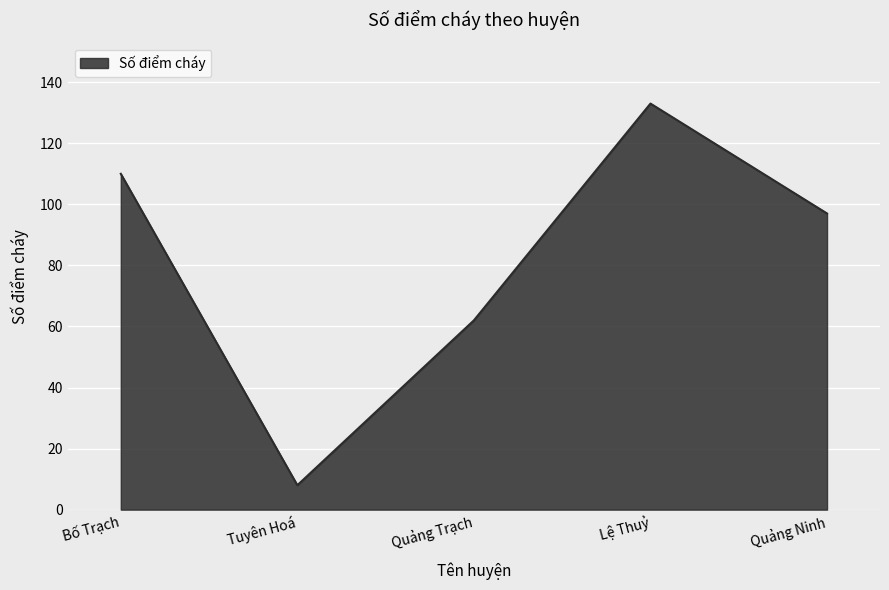

Reading left to right, extract all data points from this chart.

Bố Trạch=110	Tuyên Hoá=8	Quảng Trạch=62	Lệ Thuỷ=133	Quảng Ninh=97